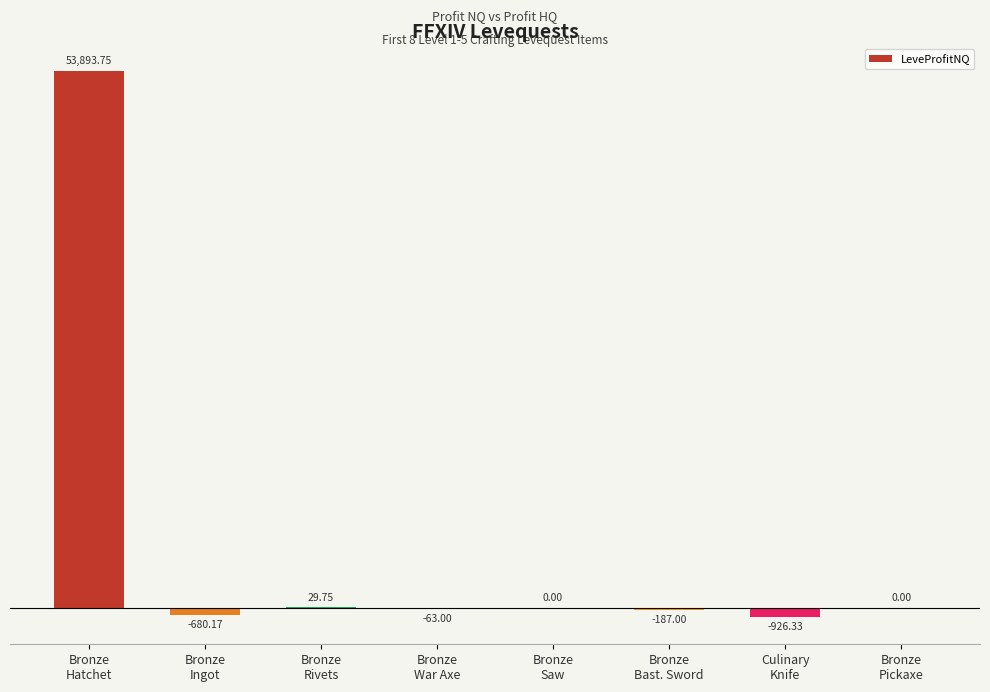

What is the sum of all values?

52067.0